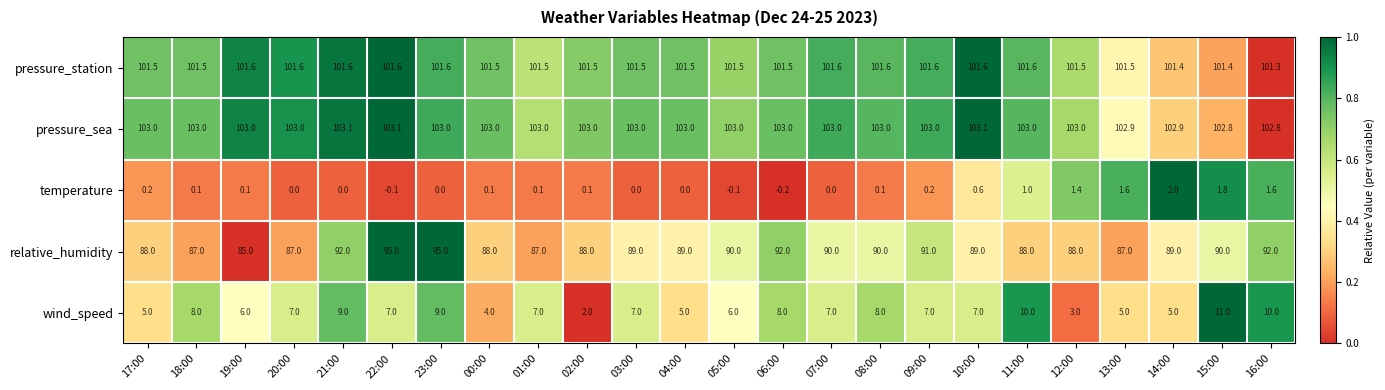

Which category has the lowest value in the wind_speed series?

02:00